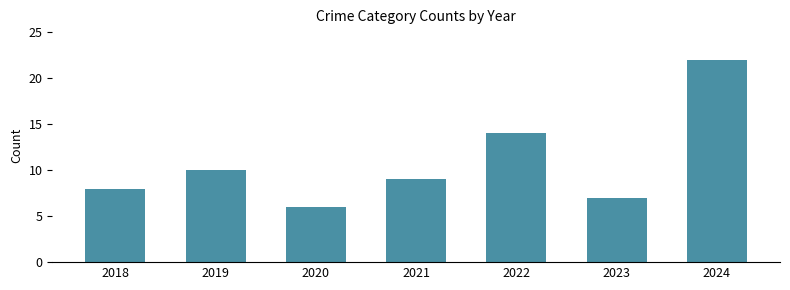

What is the minimum value shown in the chart?

6